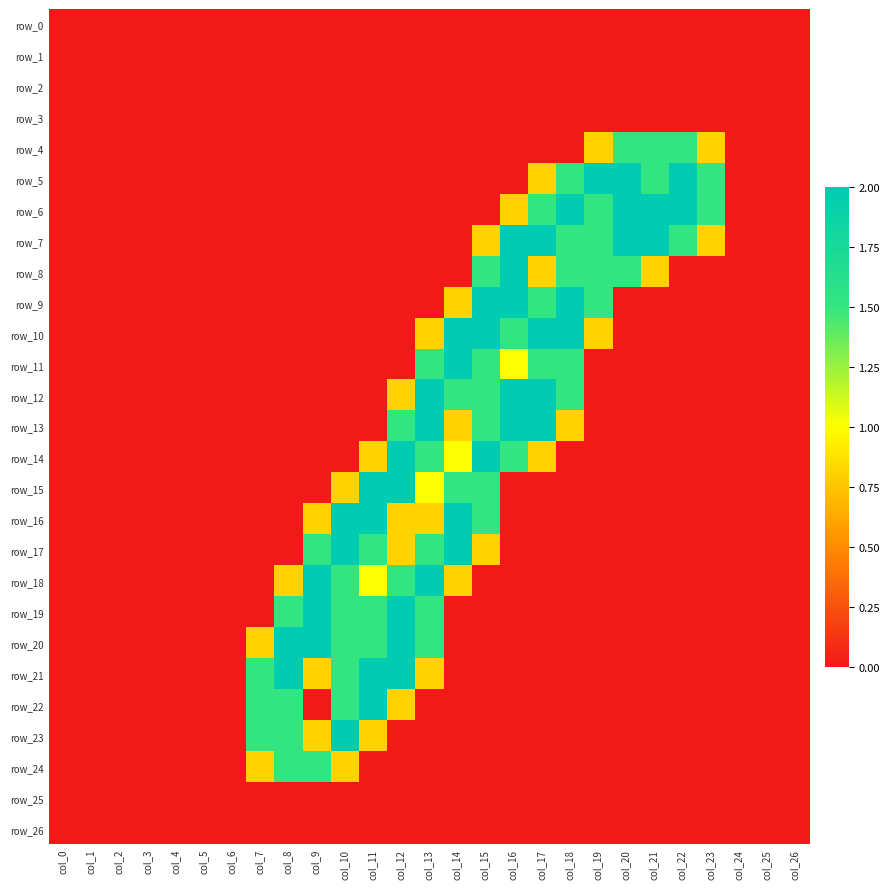

Rank the series at col_25 from highest to lowest value.

row_0, row_1, row_2, row_3, row_4, row_5, row_6, row_7, row_8, row_9, row_10, row_11, row_12, row_13, row_14, row_15, row_16, row_17, row_18, row_19, row_20, row_21, row_22, row_23, row_24, row_25, row_26